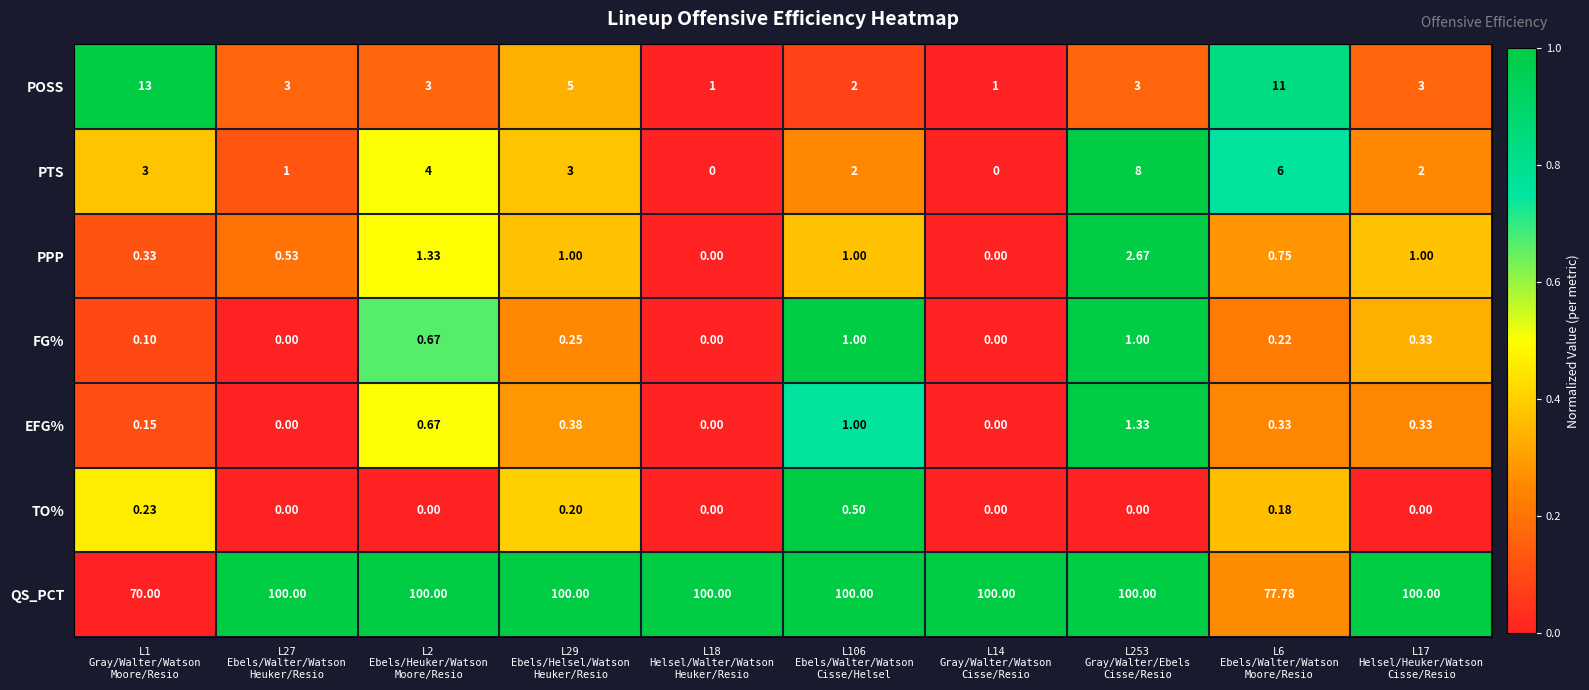

List the series in order of their peak value, lowest first.

TO%, FG%, EFG%, PPP, PTS, POSS, QS_PCT